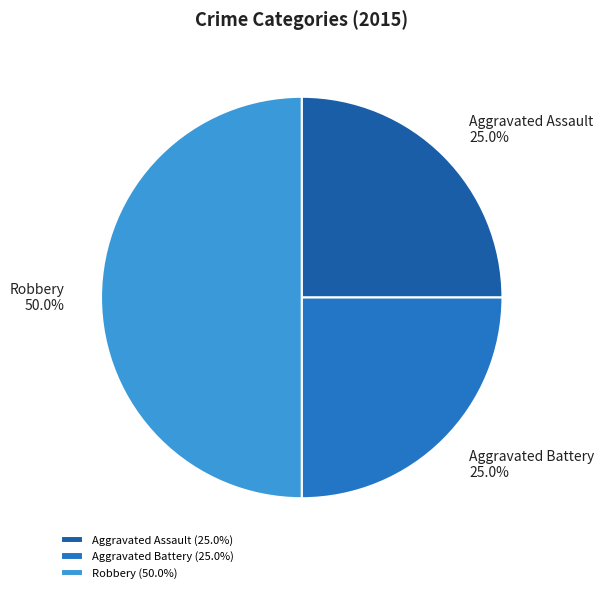

How much of the chart is everything except Aggravated Assault?

75.0%